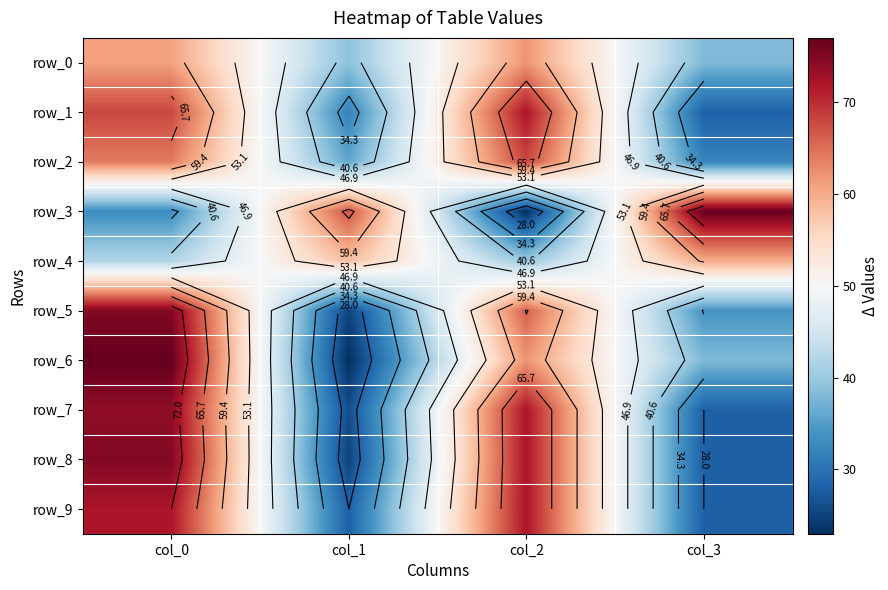

At which label is row_6 closest to 50?

col_2